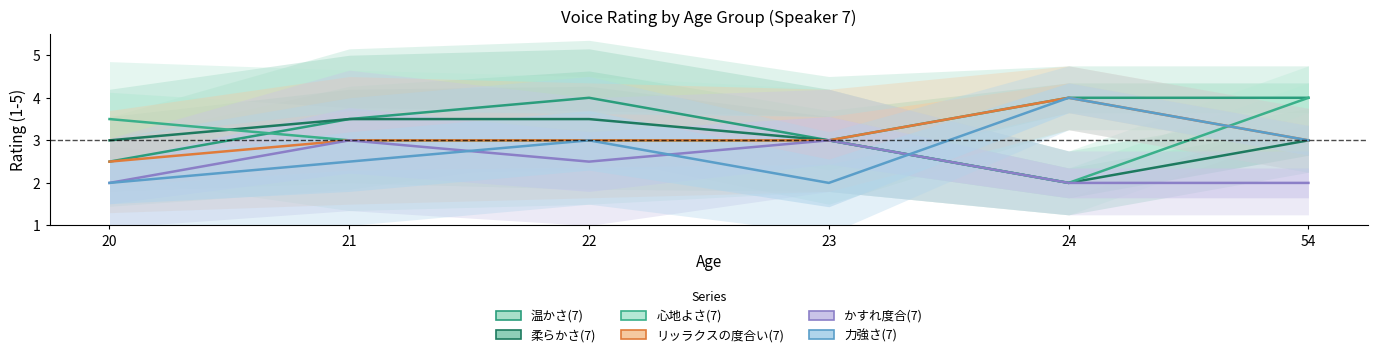

At which category is the sum across all series the highest?

22